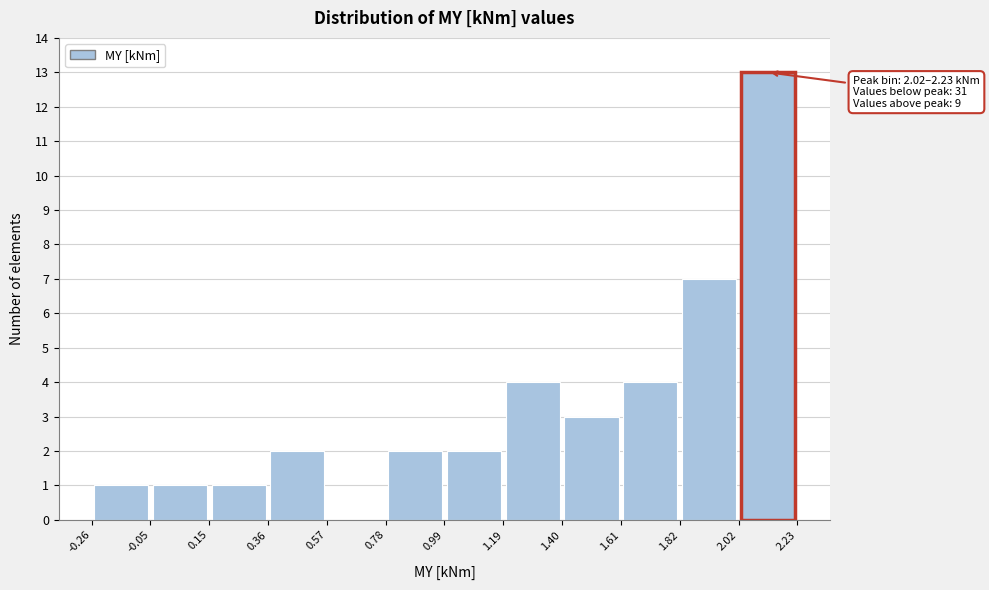

Over which range of the x-axis is the bar tallest?

2.02 to 2.23